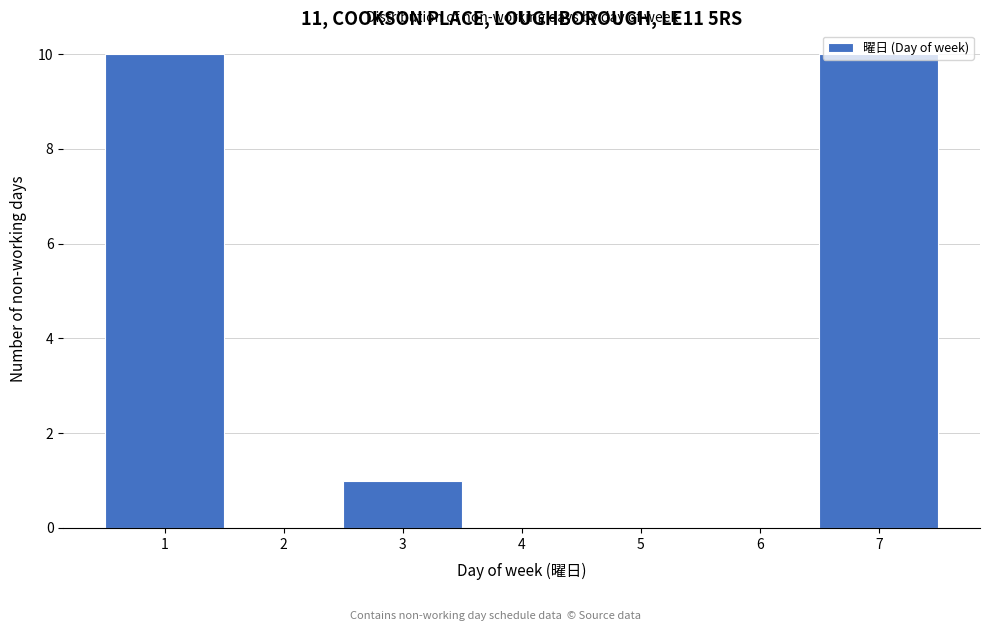

How tall is the bar that spans 0.5 to 1.5 on the x-axis? The values are not printed on the chart, so give them approximately, as read against the axis.

10